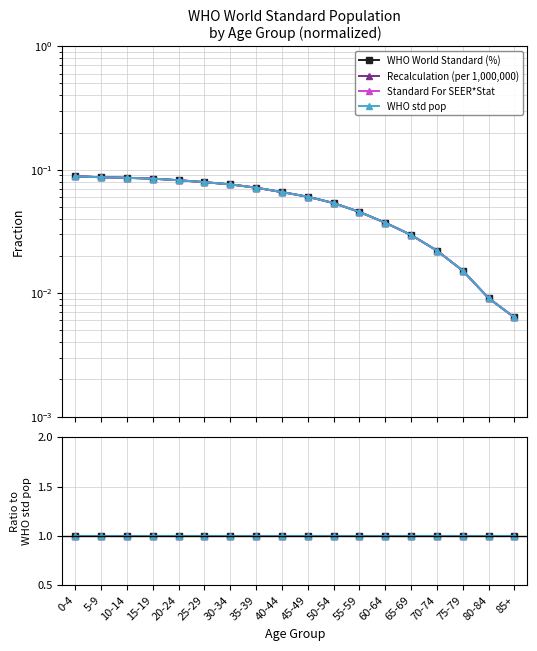

True or false: Recalculation (per 1,000,000) has more than 2 points higher than both neighbors.

False